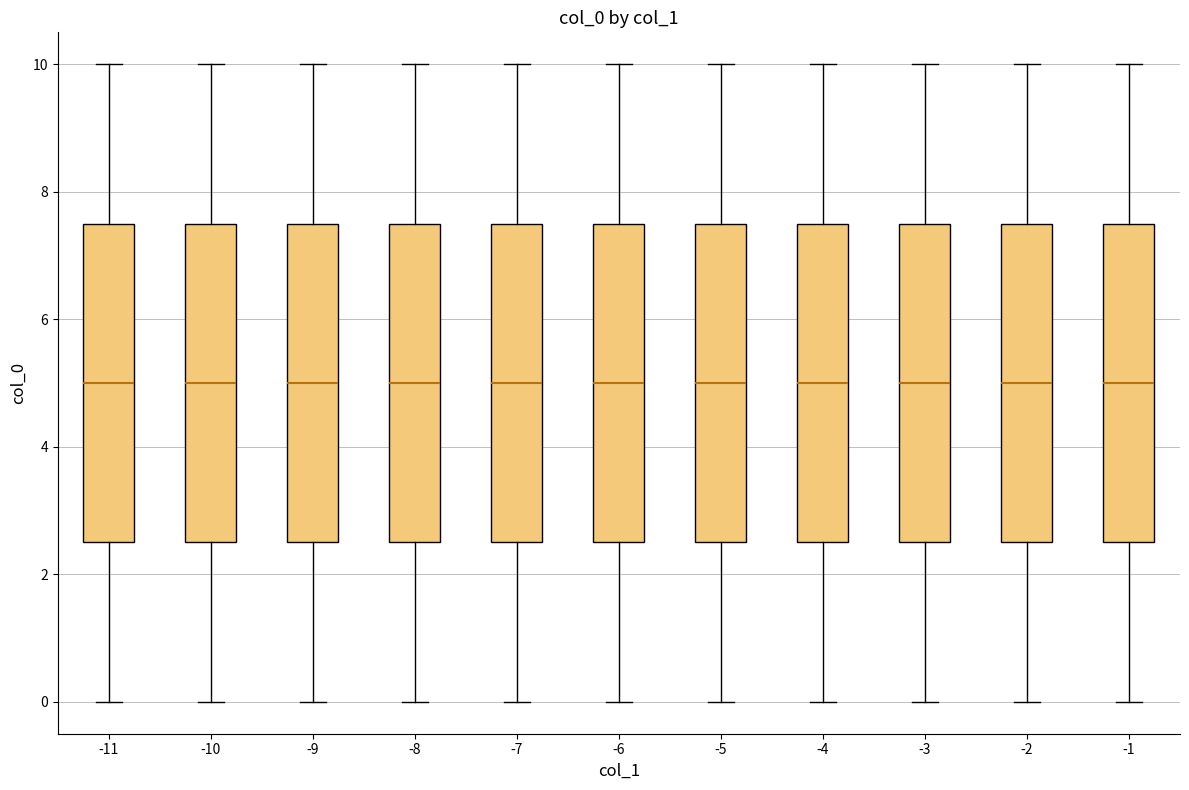

Reading left to right, transcribe this box plot: for each box, give where its median line is, the range the box spans, and where its two whiskers end, as read against the y-axis. The values are not printed on the chart, so give them approximately, as read against the axis.

-11: median 5.0, box 2.6 to 7.6, whiskers 0.0 to 10.0
-10: median 5.0, box 2.6 to 7.6, whiskers 0.0 to 10.0
-9: median 5.0, box 2.6 to 7.6, whiskers 0.0 to 10.0
-8: median 5.0, box 2.6 to 7.6, whiskers 0.0 to 10.0
-7: median 5.0, box 2.6 to 7.6, whiskers 0.0 to 10.0
-6: median 5.0, box 2.6 to 7.6, whiskers 0.0 to 10.0
-5: median 5.0, box 2.6 to 7.6, whiskers 0.0 to 10.0
-4: median 5.0, box 2.6 to 7.6, whiskers 0.0 to 10.0
-3: median 5.0, box 2.6 to 7.6, whiskers 0.0 to 10.0
-2: median 5.0, box 2.6 to 7.6, whiskers 0.0 to 10.0
-1: median 5.0, box 2.6 to 7.6, whiskers 0.0 to 10.0